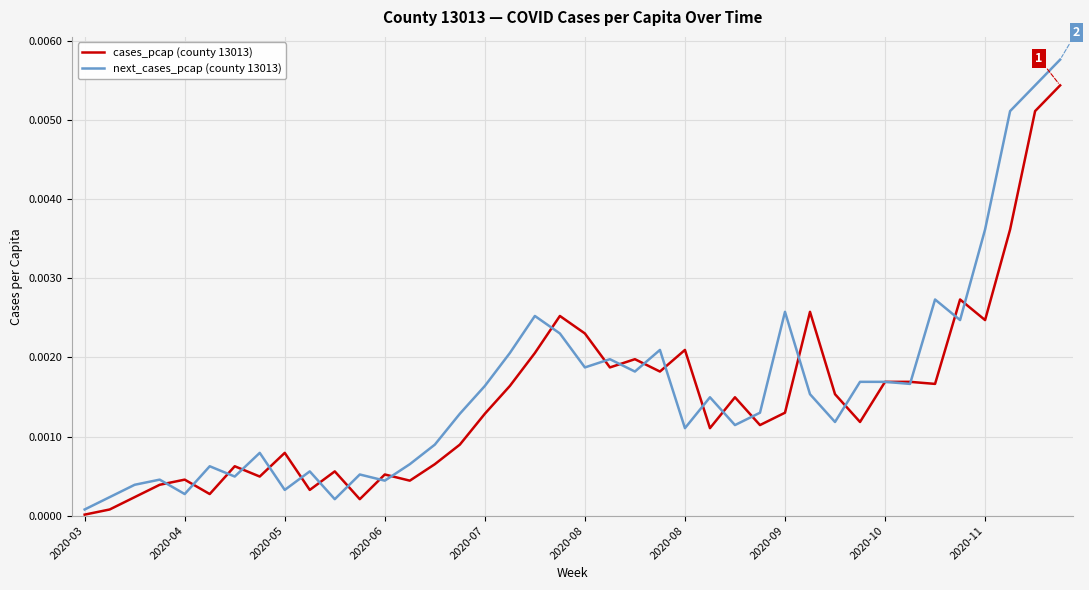

Rank the series by their maximum value, from highest to lowest.

next_cases_pcap (county 13013), cases_pcap (county 13013)